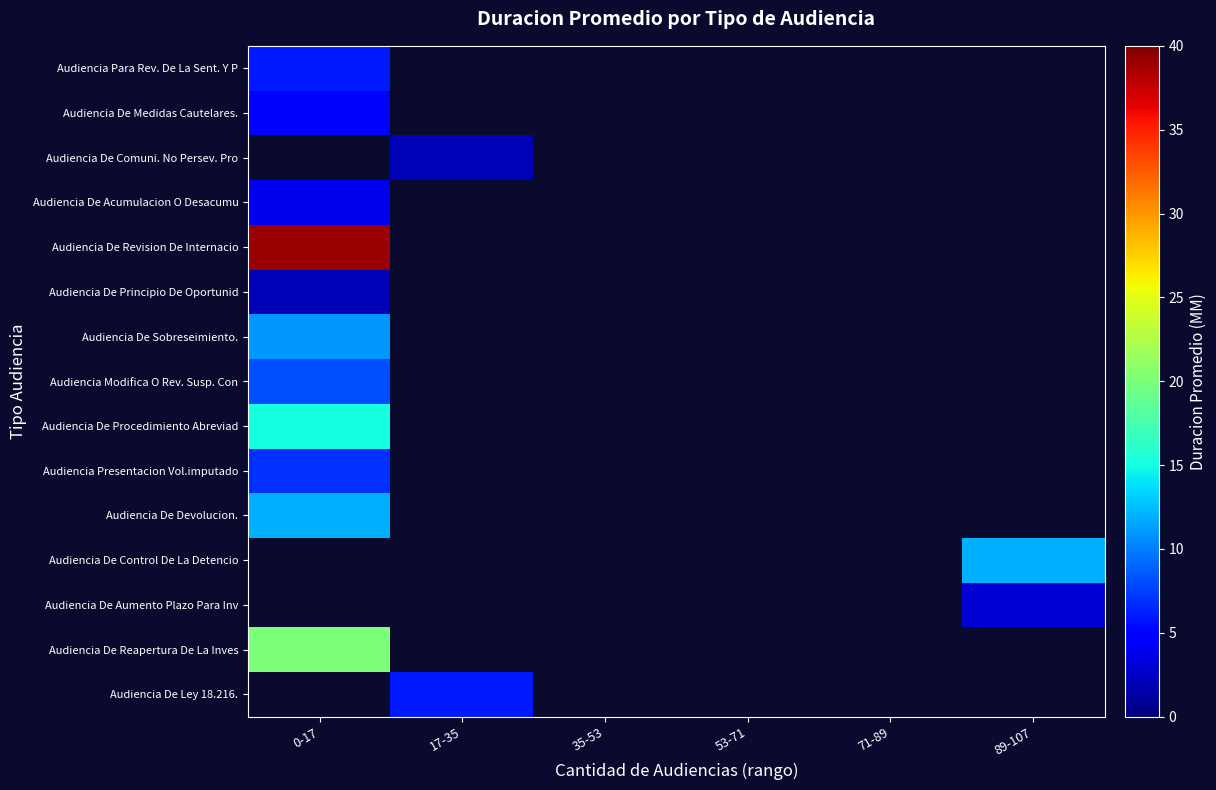

Between 17-35 and 0-17, which is larger?

0-17